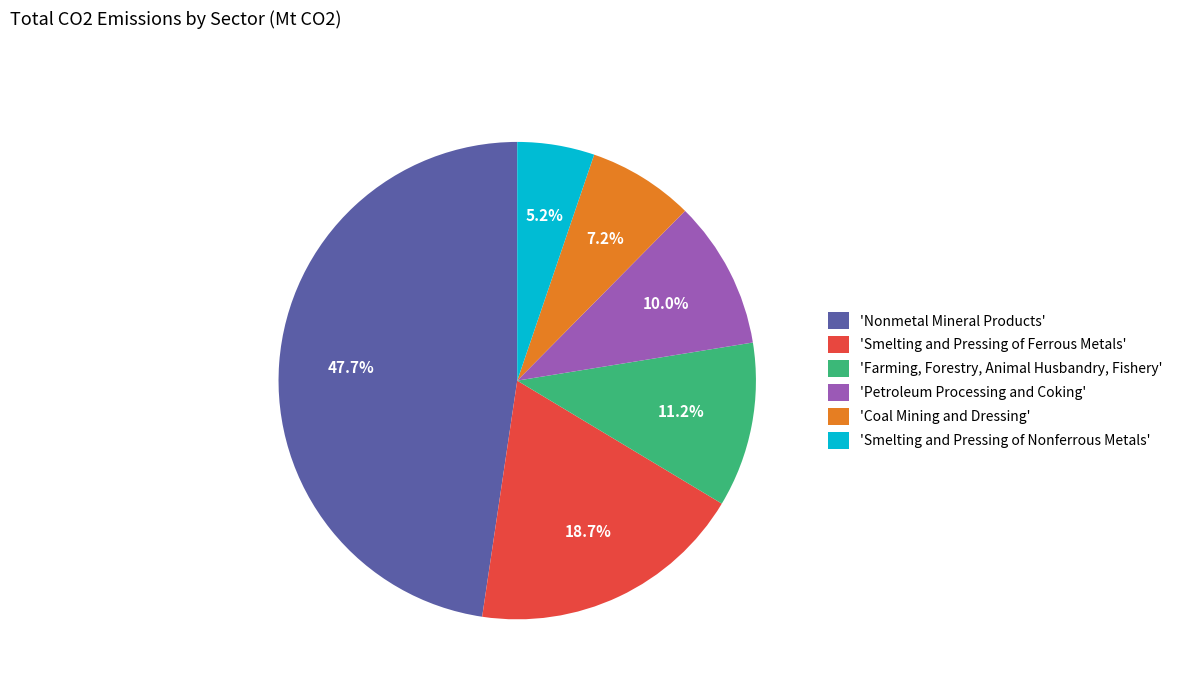

What is the largest slice in the pie chart?

'Nonmetal Mineral Products'